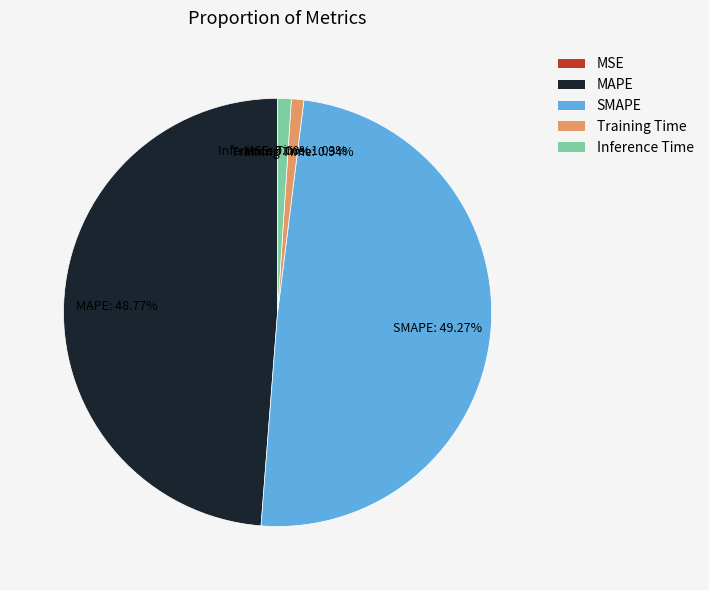

Is there a majority slice in this chart?

No